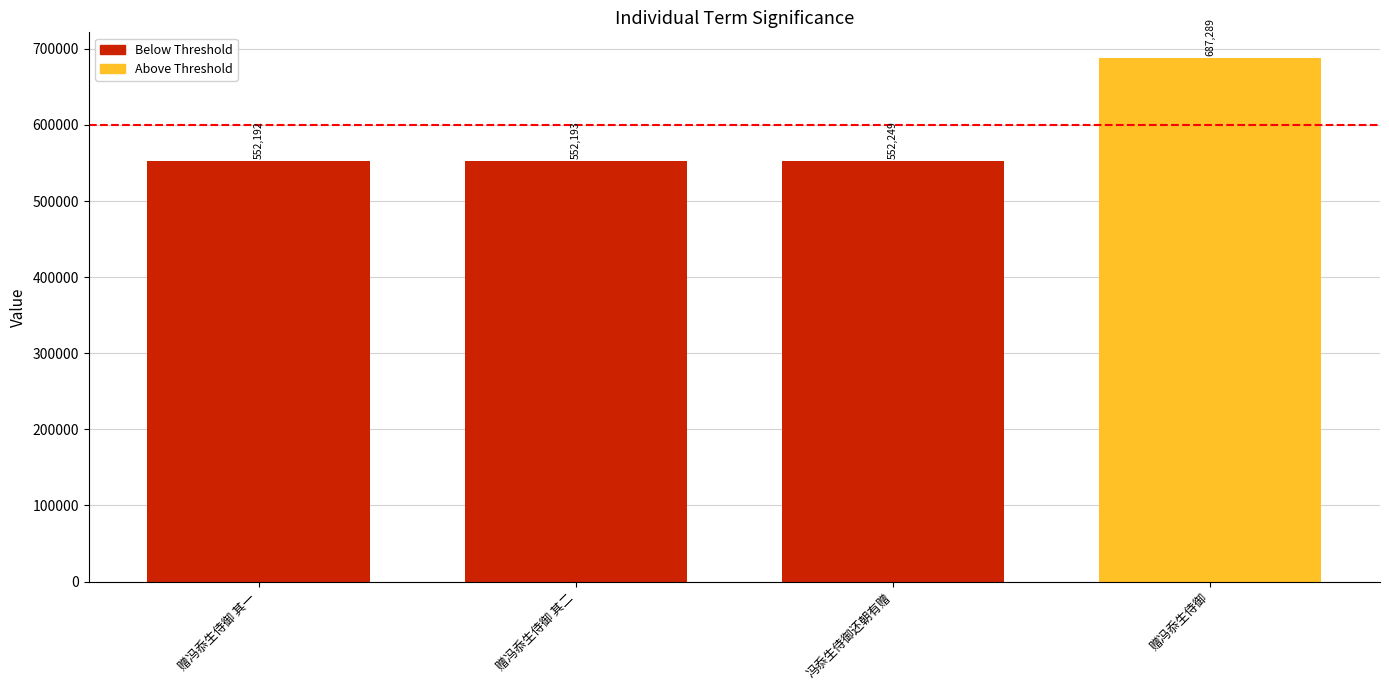

Does the chart contain stacked bars?

No